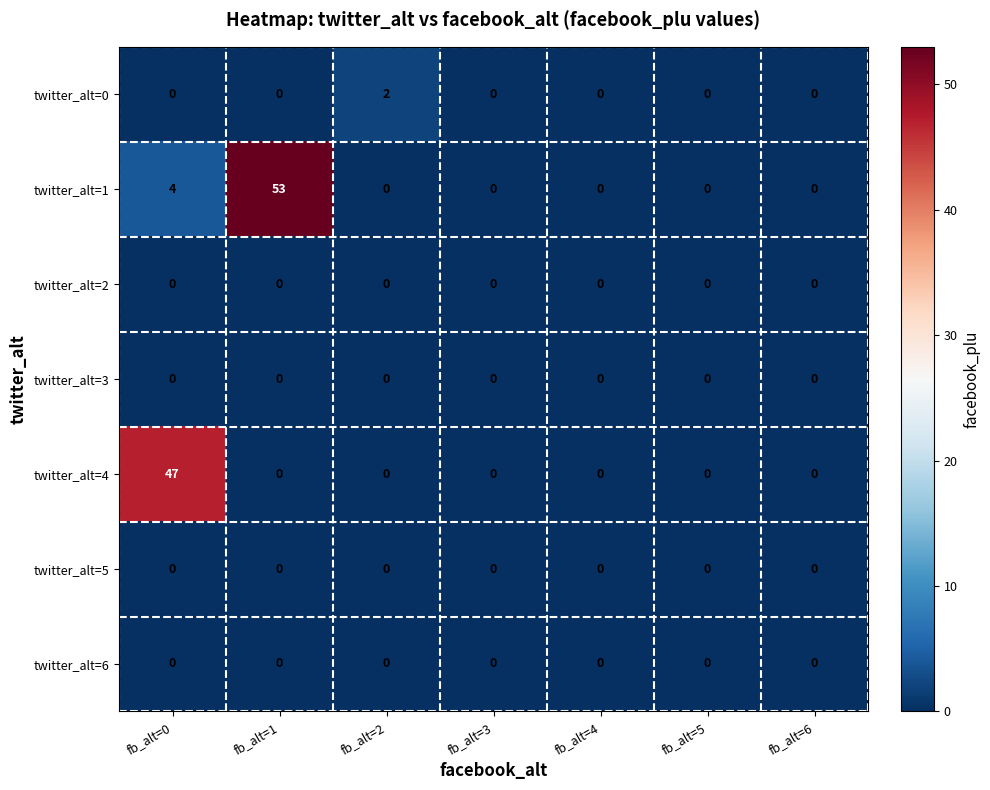

What is the greatest value displayed?

53